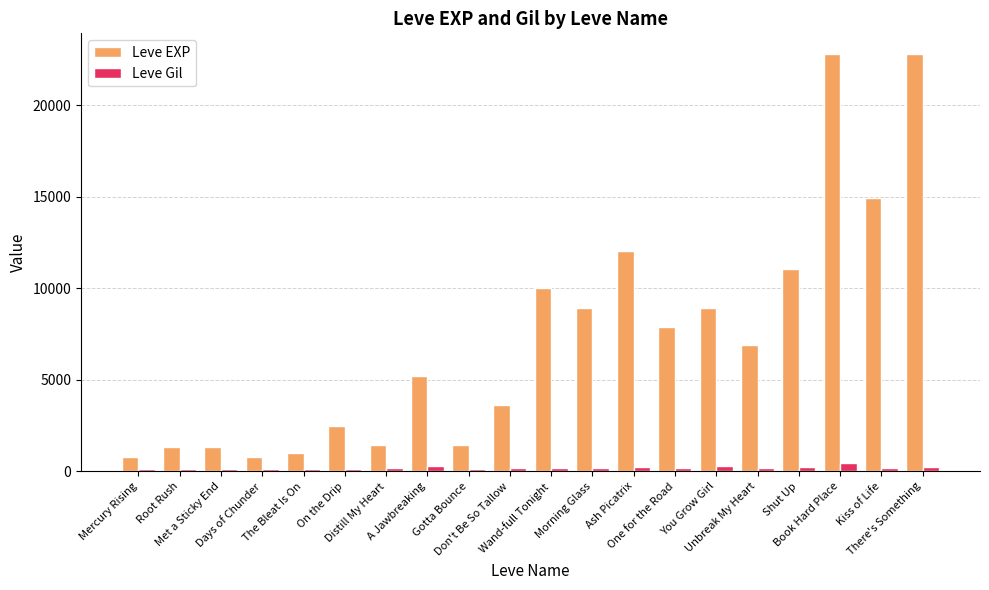

At how many categories does at least one series exceed 6489?

10